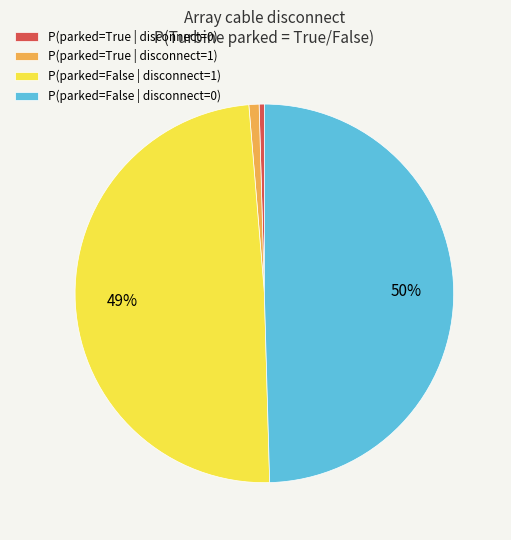

What percentage is the P(parked=False | disconnect=1) slice, to the nearest percent?

49%